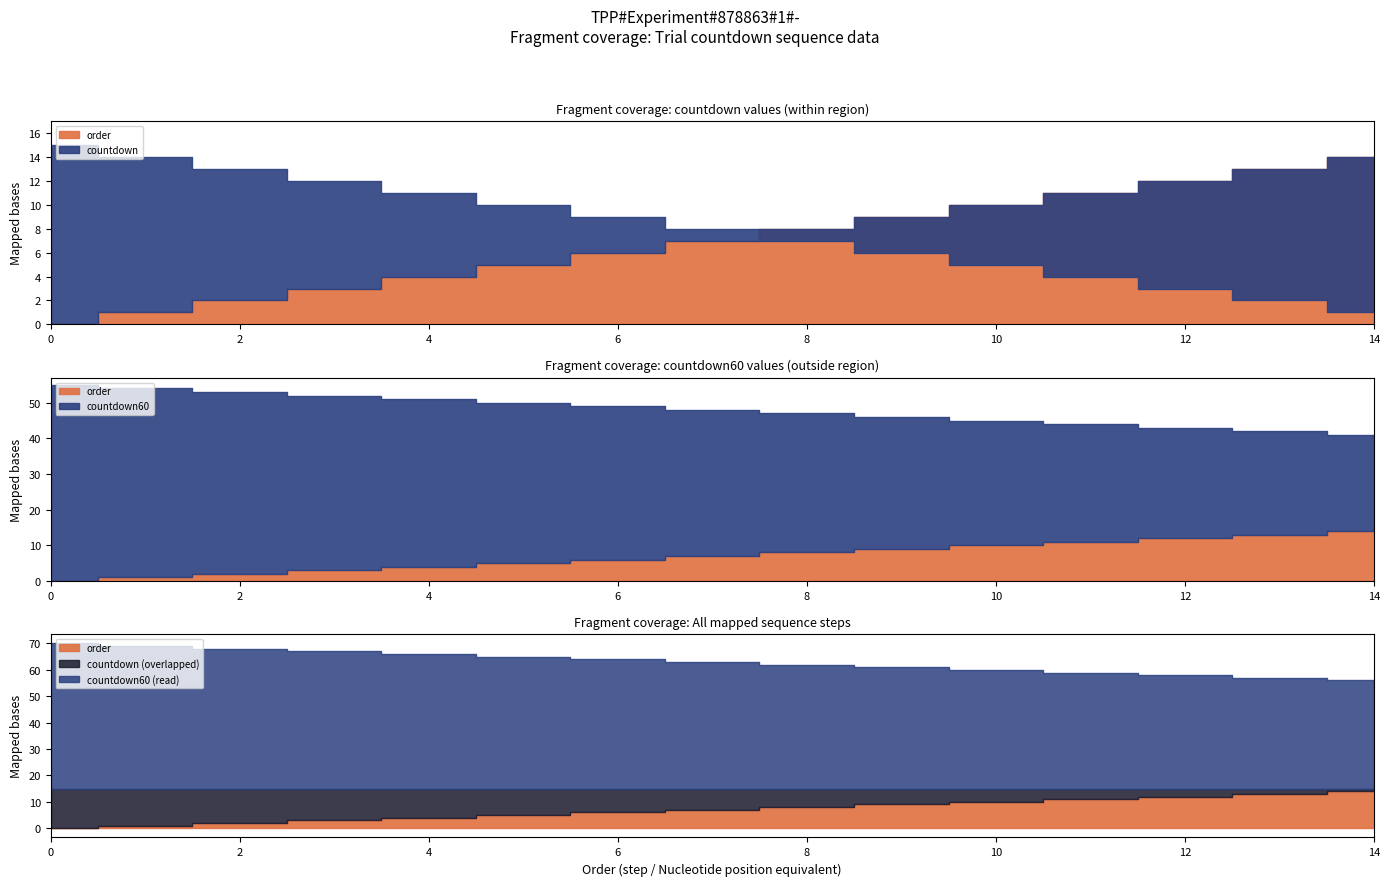

List the series in order of their peak value, lowest first.

order, countdown, countdown60